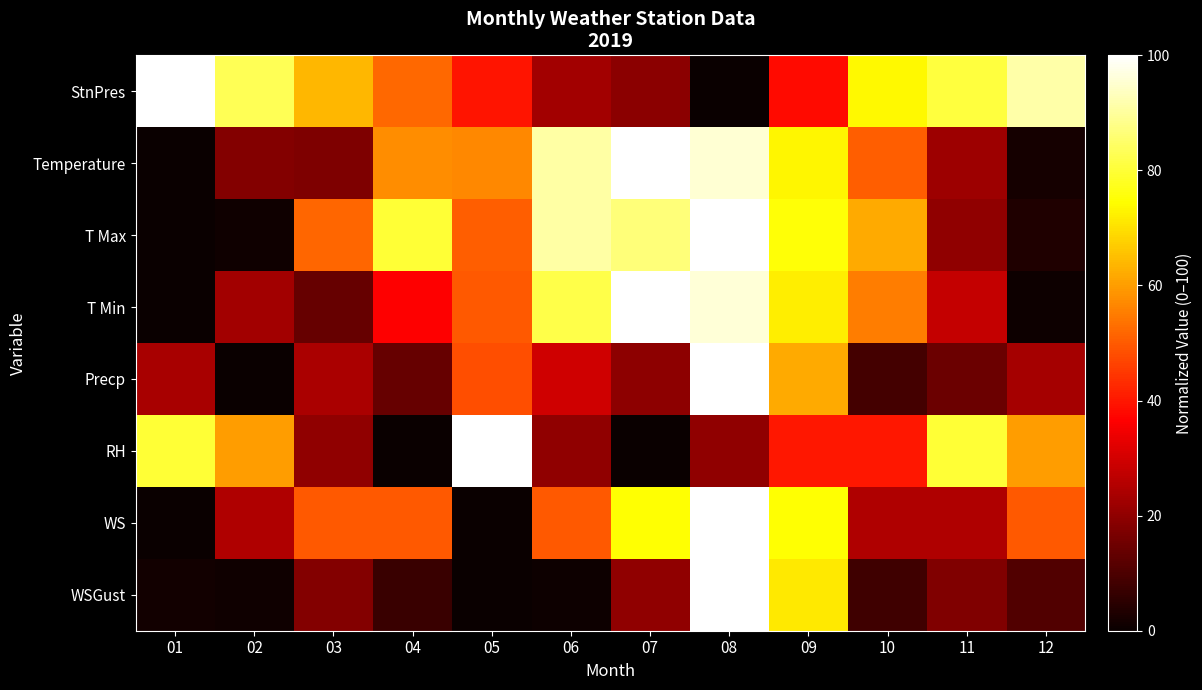

Reading left to right, list all the values displayed in this chart.

StnPres: 01=100.0	02=83.2	03=63.7	04=52.2	05=39.8	06=23.0	07=19.5	08=0.0	09=38.1	10=73.5	11=80.5	12=91.2
Temperature: 01=0.0	02=18.3	03=17.4	04=57.8	05=56.9	06=90.8	07=100.0	08=95.4	09=73.4	10=50.5	11=22.0	12=1.8
T Max: 01=0.0	02=1.1	03=51.7	04=79.8	05=50.6	06=91.0	07=86.5	08=100.0	09=75.3	10=61.8	11=20.2	12=3.4
T Min: 01=0.0	02=22.7	03=14.0	04=36.7	05=50.0	06=82.0	07=100.0	08=96.0	09=72.0	10=55.3	11=28.0	12=0.7
Precp: 01=23.6	02=0.0	03=24.0	04=14.0	05=48.1	06=29.4	07=19.7	08=100.0	09=62.1	10=8.8	11=14.5	12=23.3
RH: 01=80.0	02=60.0	03=20.0	04=0.0	05=100.0	06=20.0	07=0.0	08=20.0	09=40.0	10=40.0	11=80.0	12=60.0
WS: 01=0.0	02=25.0	03=50.0	04=50.0	05=0.0	06=50.0	07=75.0	08=100.0	09=75.0	10=25.0	11=25.0	12=50.0
WSGust: 01=1.4	02=1.0	03=18.3	04=7.2	05=0.0	06=0.5	07=20.2	08=100.0	09=71.2	10=8.2	11=17.8	12=10.6